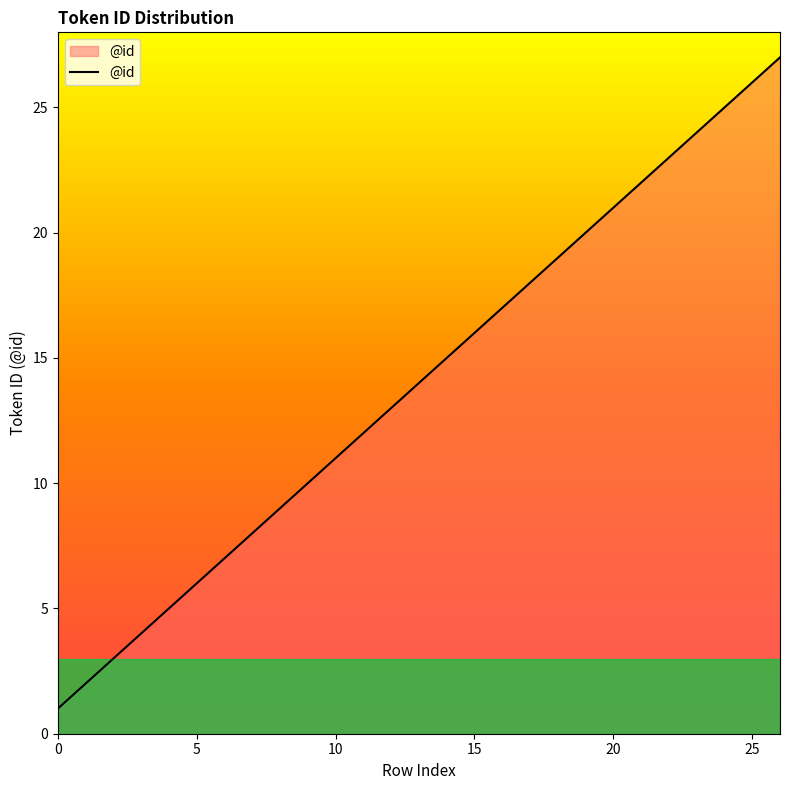

How many categories are shown in the chart?

27